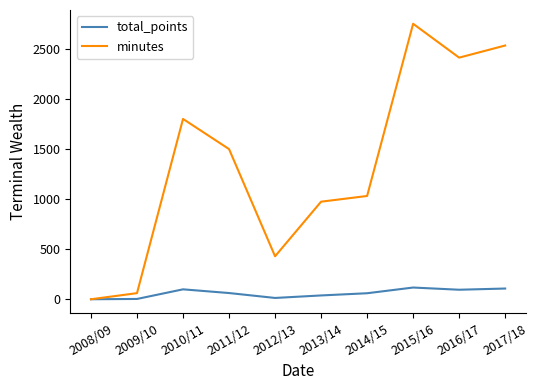

Which series has the widest spread of values?

minutes